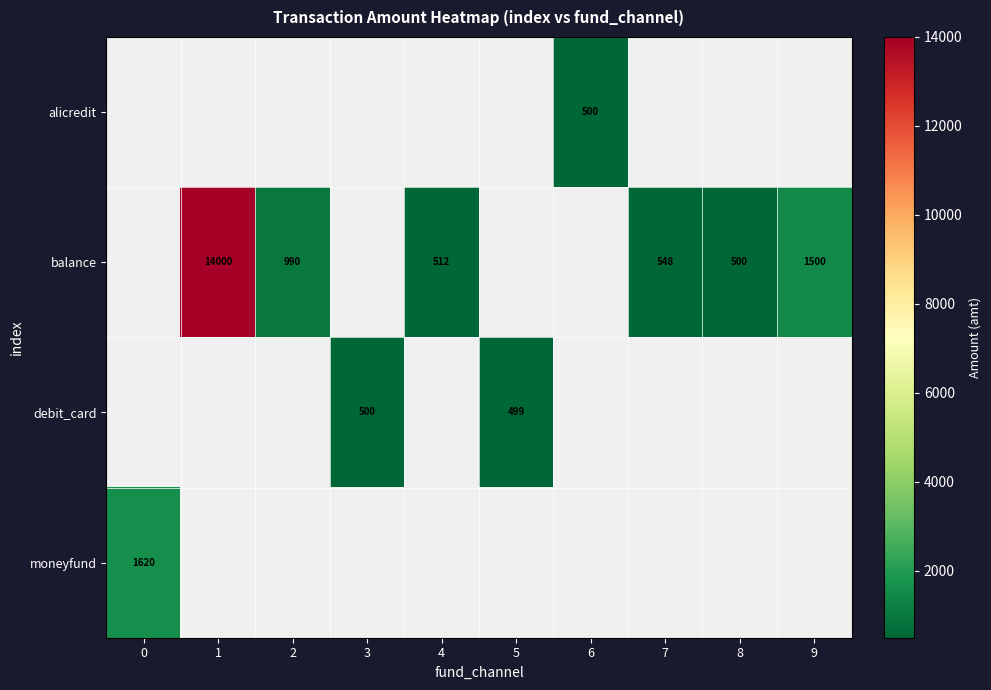

The balance series shows 1500 at 9. True or false?

True